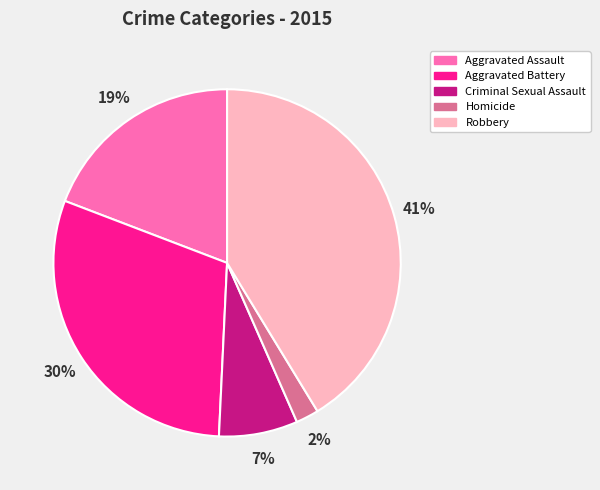

What is the ratio of the value at Homicide to the value at Criminal Sexual Assault?

0.3